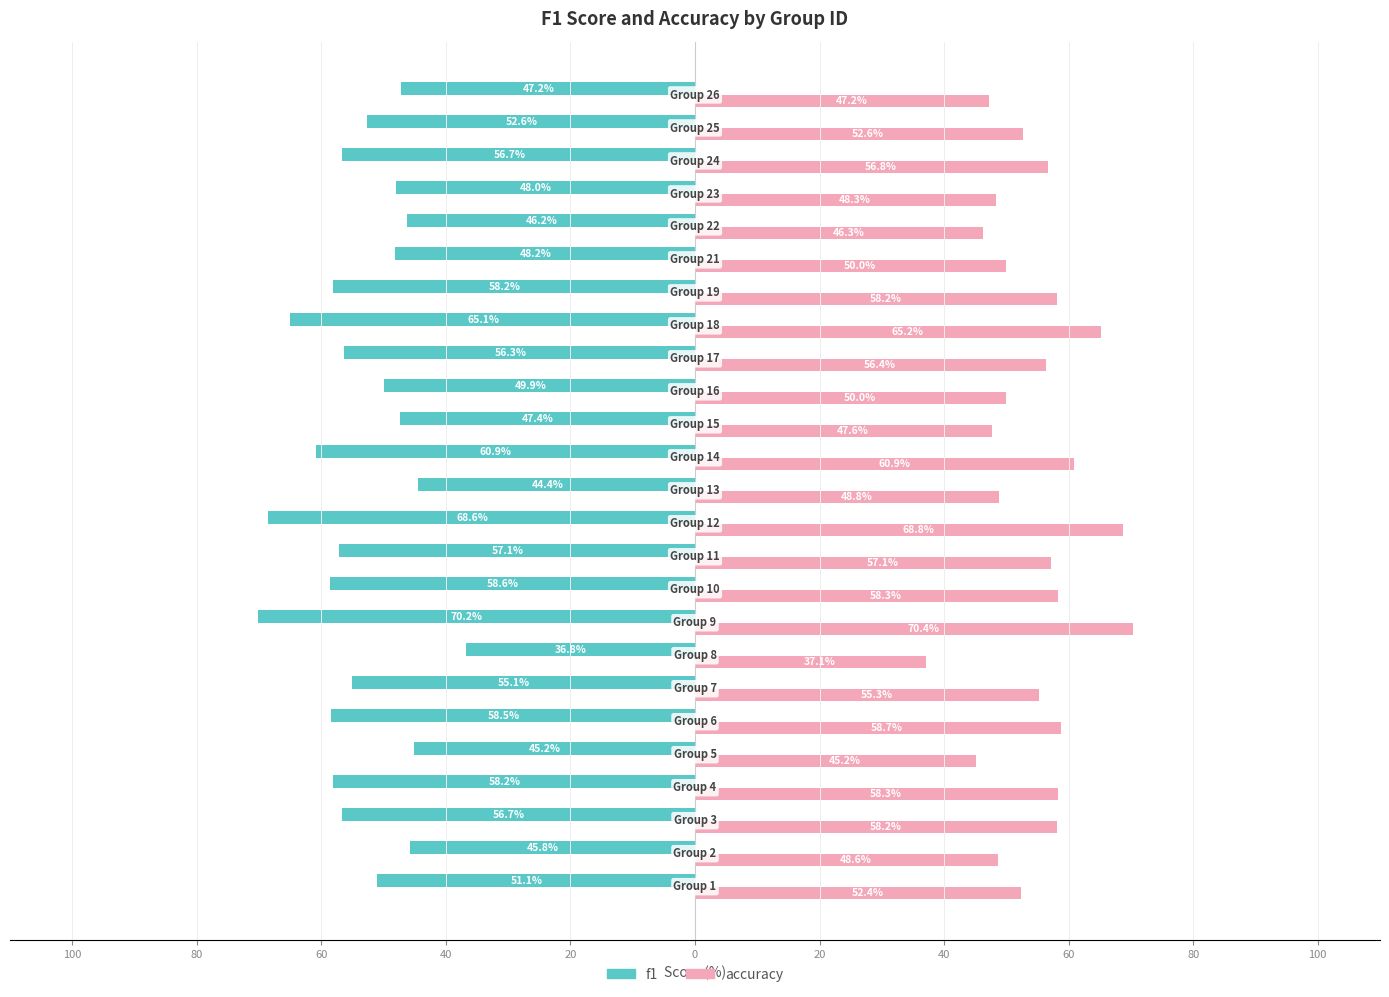

List the series in order of their peak value, highest first.

accuracy, f1